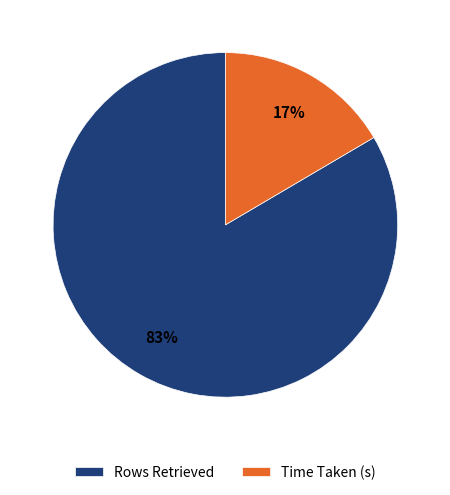

How many segments does this pie chart have?

2